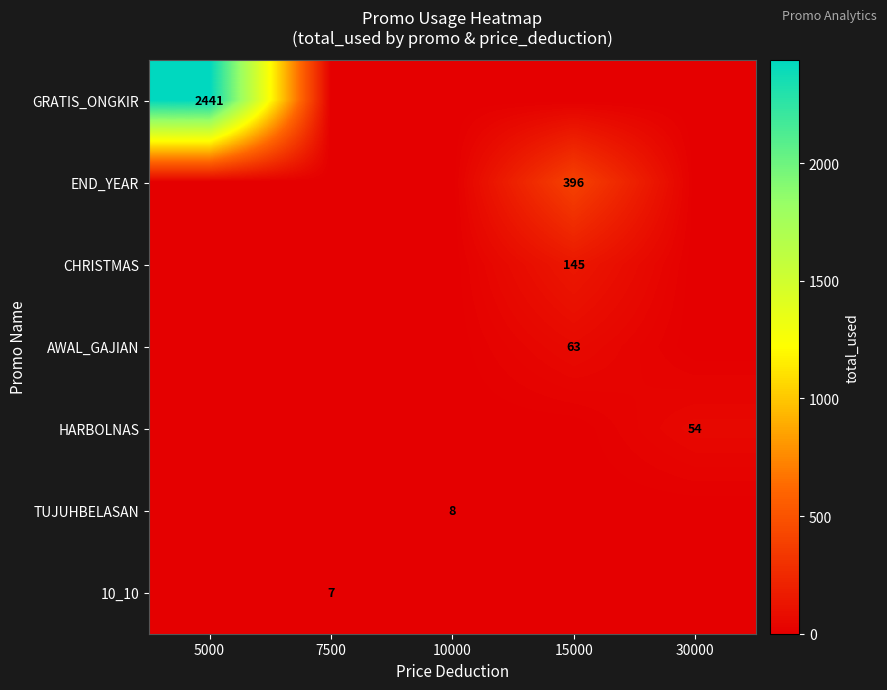

True or false: END_YEAR has a value of 396 at 15000.

True